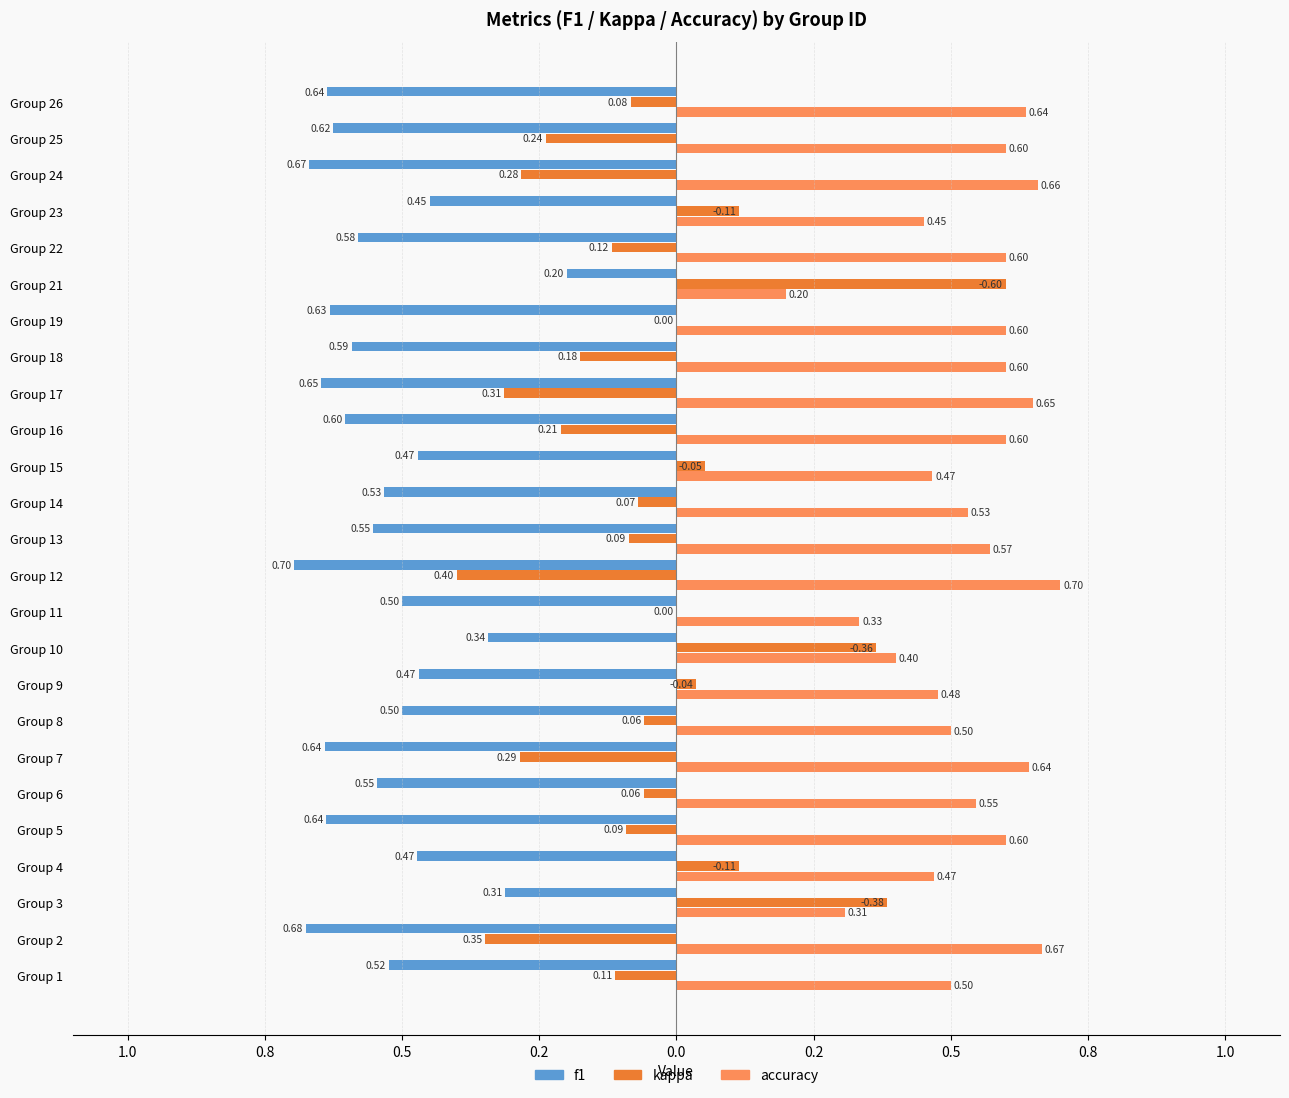

What is the label of the 13th bar from the right?

12